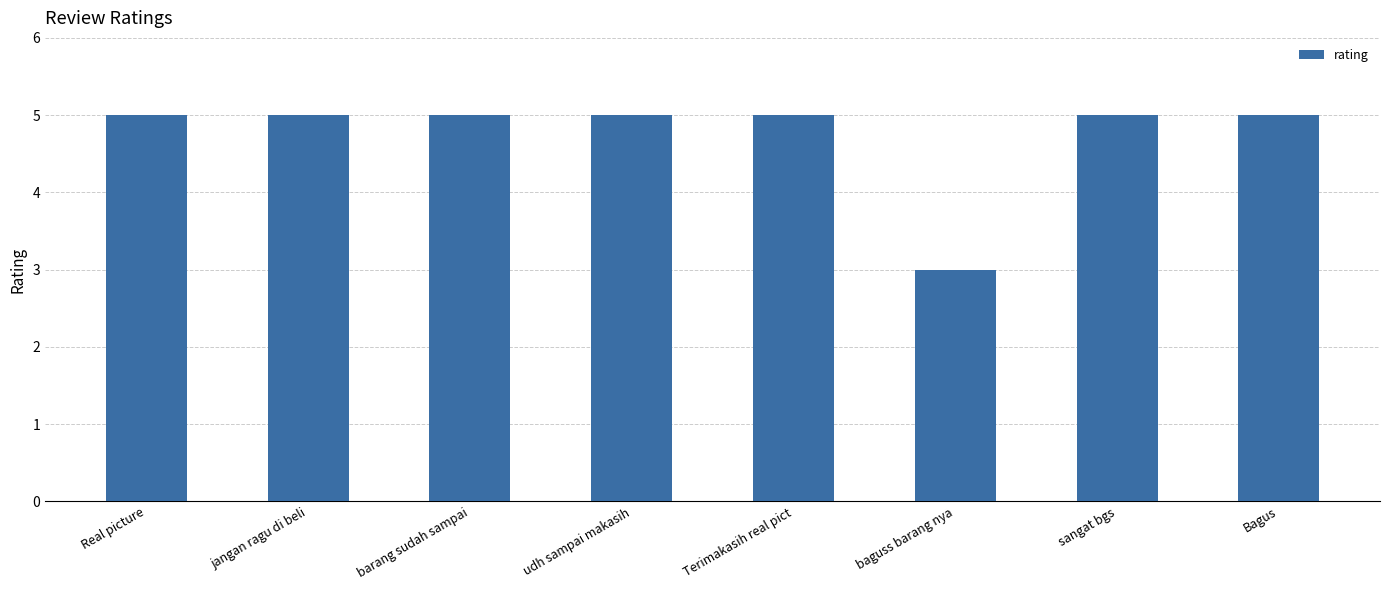

What is the ratio of the value at udh sampai makasih to the value at baguss barang nya?

1.7